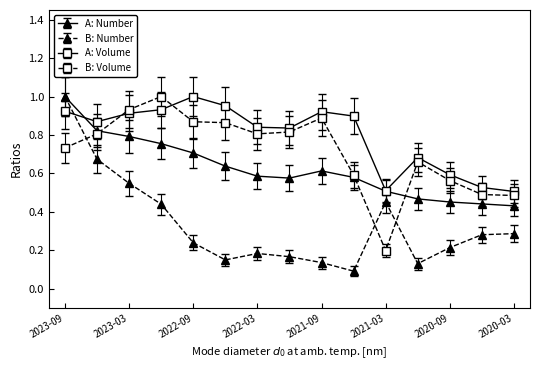

True or false: A: Volume has more than 1 points higher than both neighbors.

True